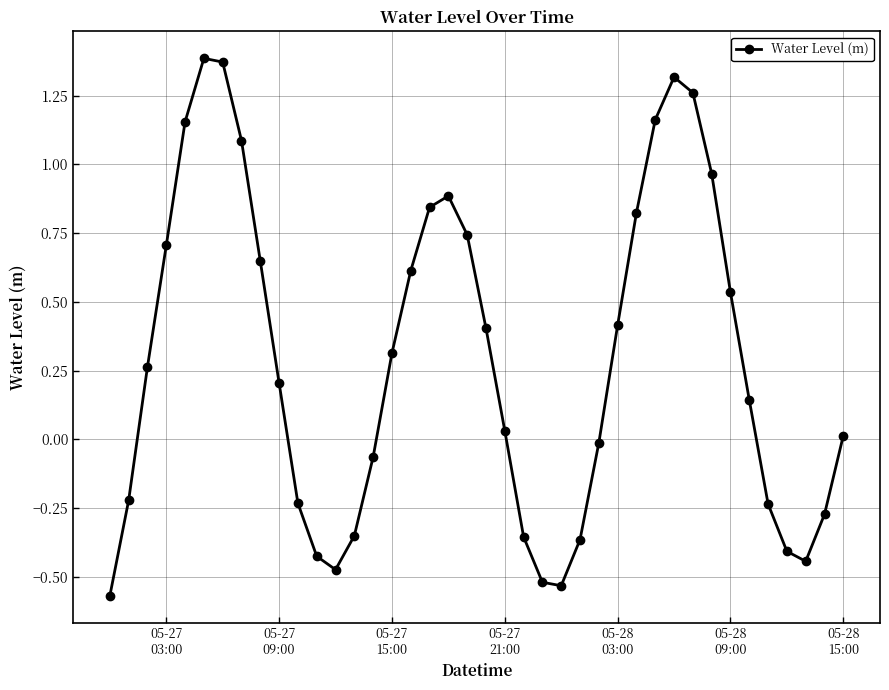

What is the difference between the second highest and second lowest values?

1.9